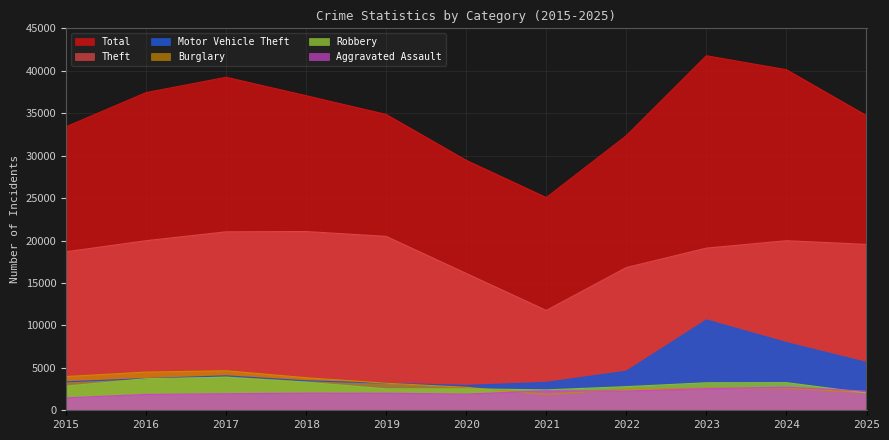

True or false: Total has a value of 34717 at 2025.

True